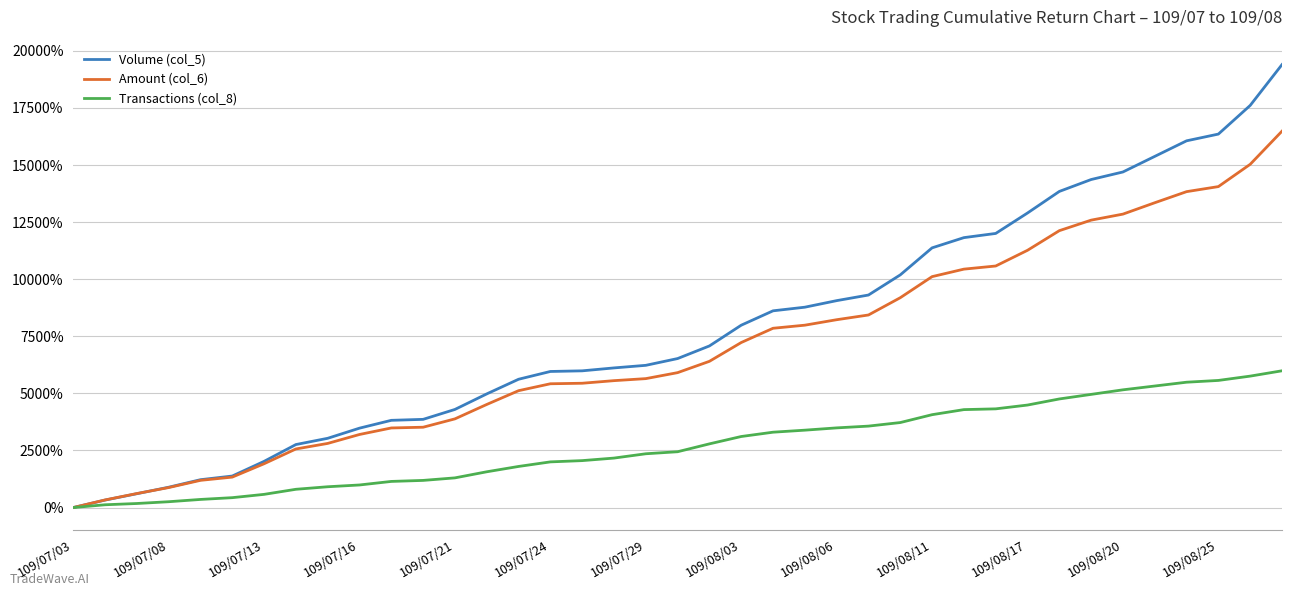

Does the chart have visible grid lines?

Yes